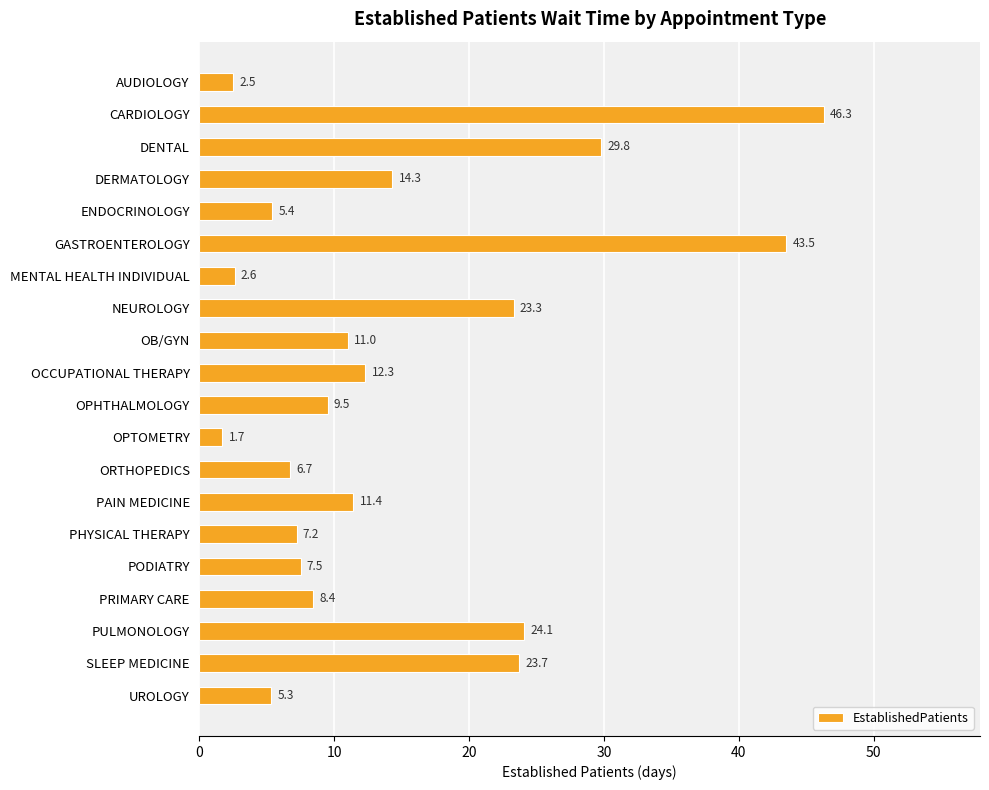

Reading top to bottom, list all the values displayed in this chart.

AUDIOLOGY=2.5	CARDIOLOGY=46.3	DENTAL=29.8	DERMATOLOGY=14.3	ENDOCRINOLOGY=5.4	GASTROENTEROLOGY=43.5	MENTAL HEALTH INDIVIDUAL=2.6	NEUROLOGY=23.3	OB/GYN=11.0	OCCUPATIONAL THERAPY=12.3	OPHTHALMOLOGY=9.5	OPTOMETRY=1.7	ORTHOPEDICS=6.7	PAIN MEDICINE=11.4	PHYSICAL THERAPY=7.2	PODIATRY=7.5	PRIMARY CARE=8.4	PULMONOLOGY=24.1	SLEEP MEDICINE=23.7	UROLOGY=5.3